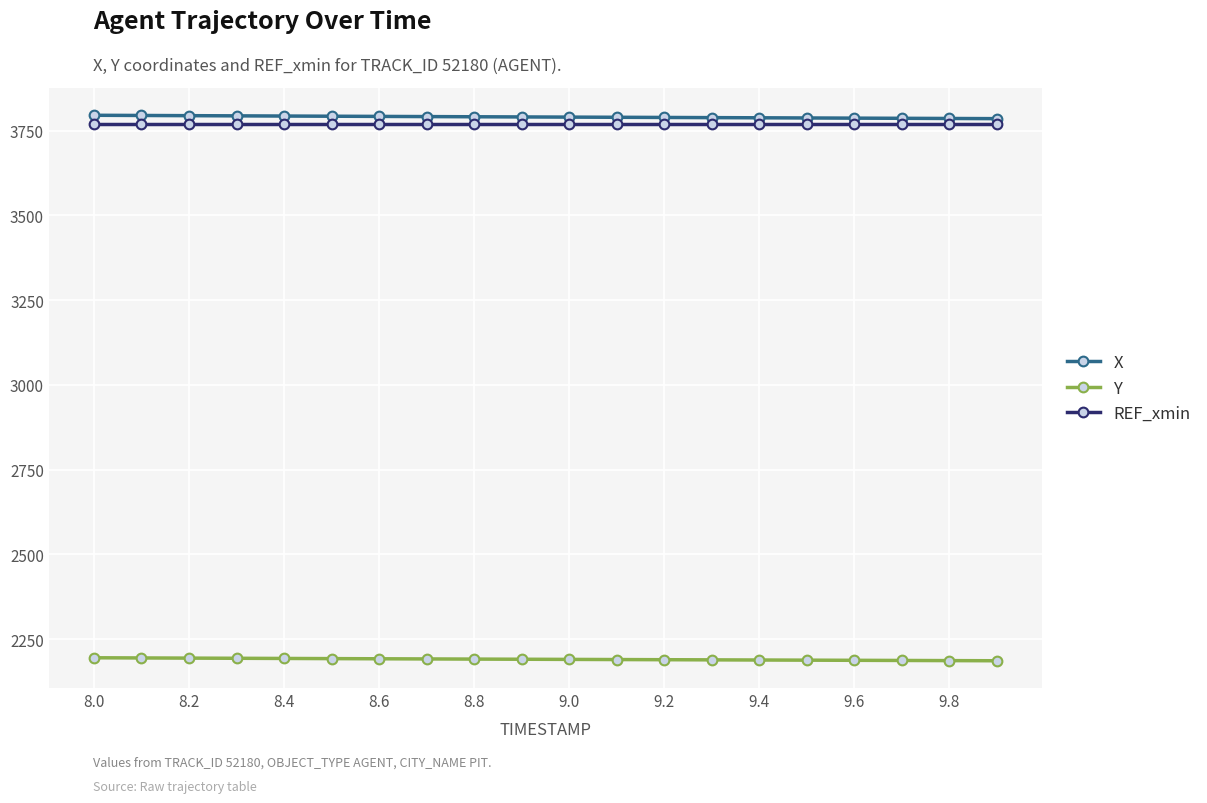

Does the chart display data point markers on the line(s)?

Yes